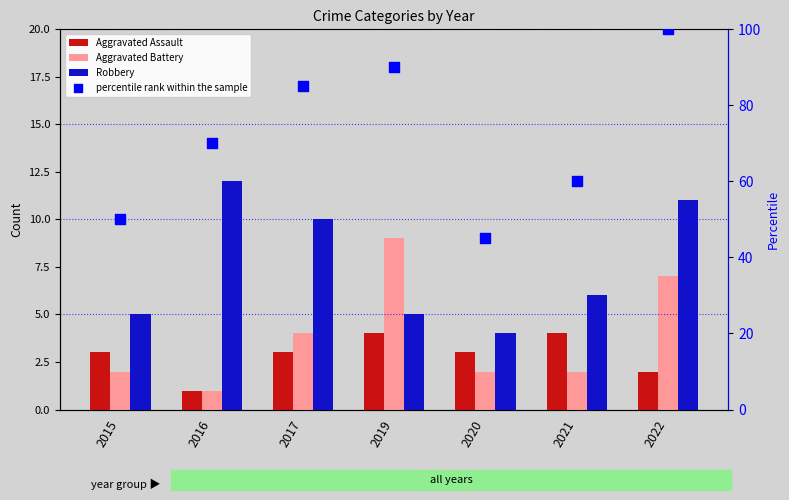

Which series contains the highest Y value?

percentile rank within the sample